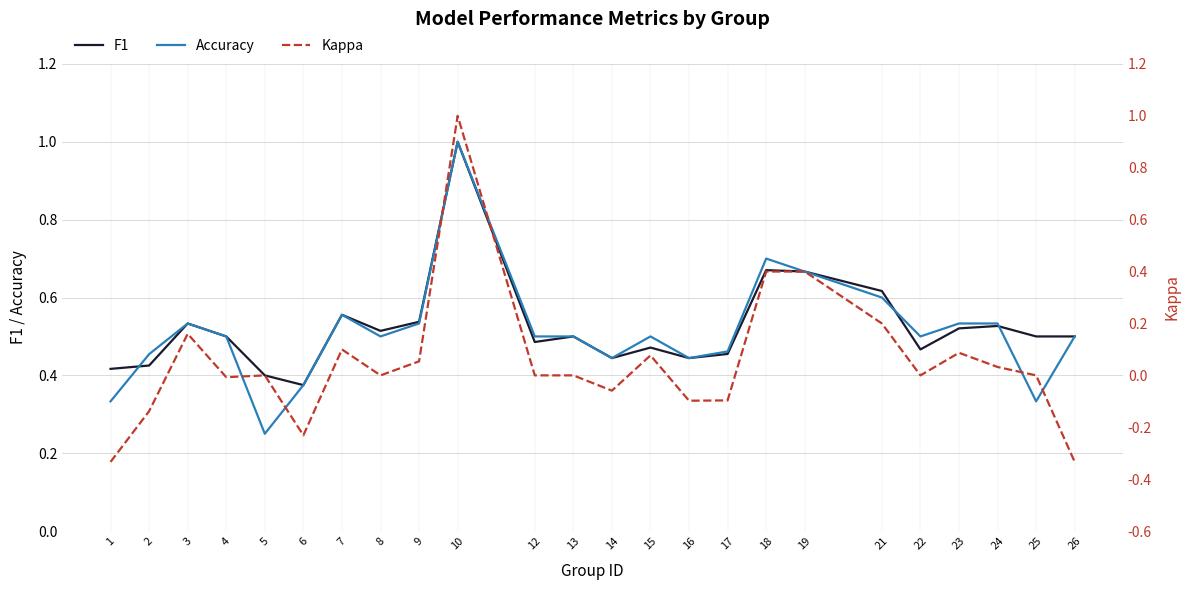

What is the difference between the highest and lowest values at 22?

0.5